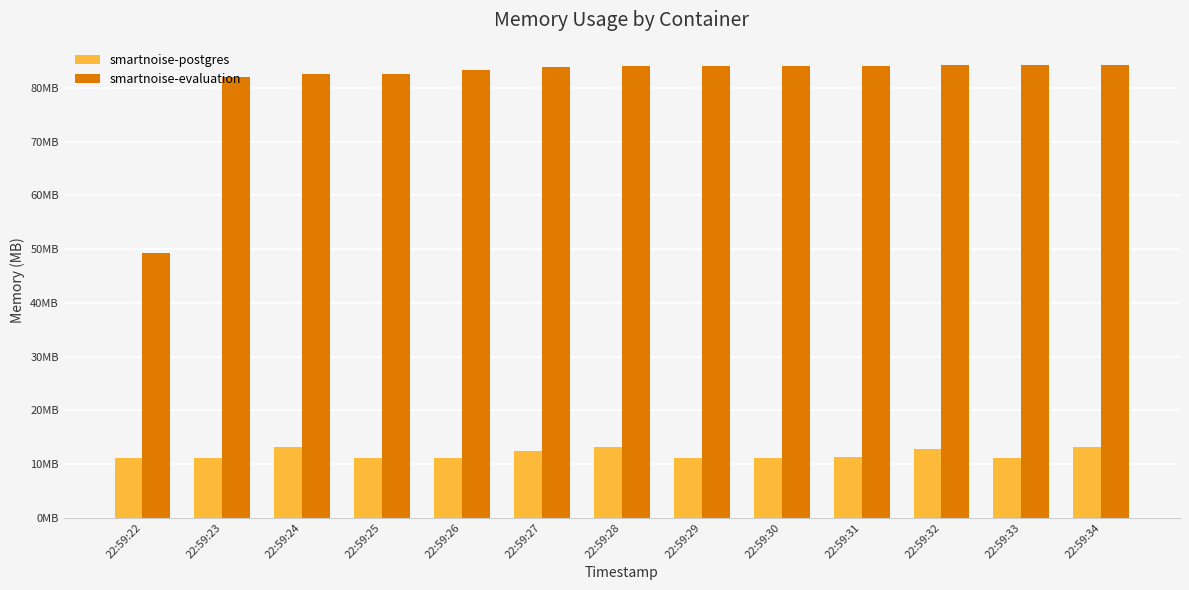

Reading left to right, list all the values displayed in this chart.

smartnoise-postgres: 11.1	11.1	13.1	11.1	11.1	12.4	13.1	11.1	11.1	11.3	12.8	11.1	13.2
smartnoise-evaluation: 49.3	82.1	82.6	82.7	83.3	83.9	84.2	84.2	84.2	84.2	84.2	84.2	84.2